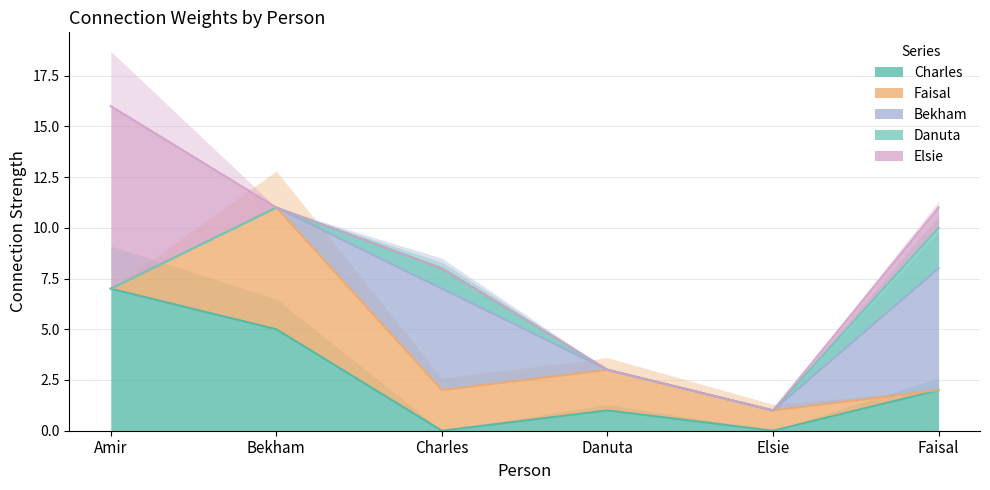

What position from the left is Faisal?

6